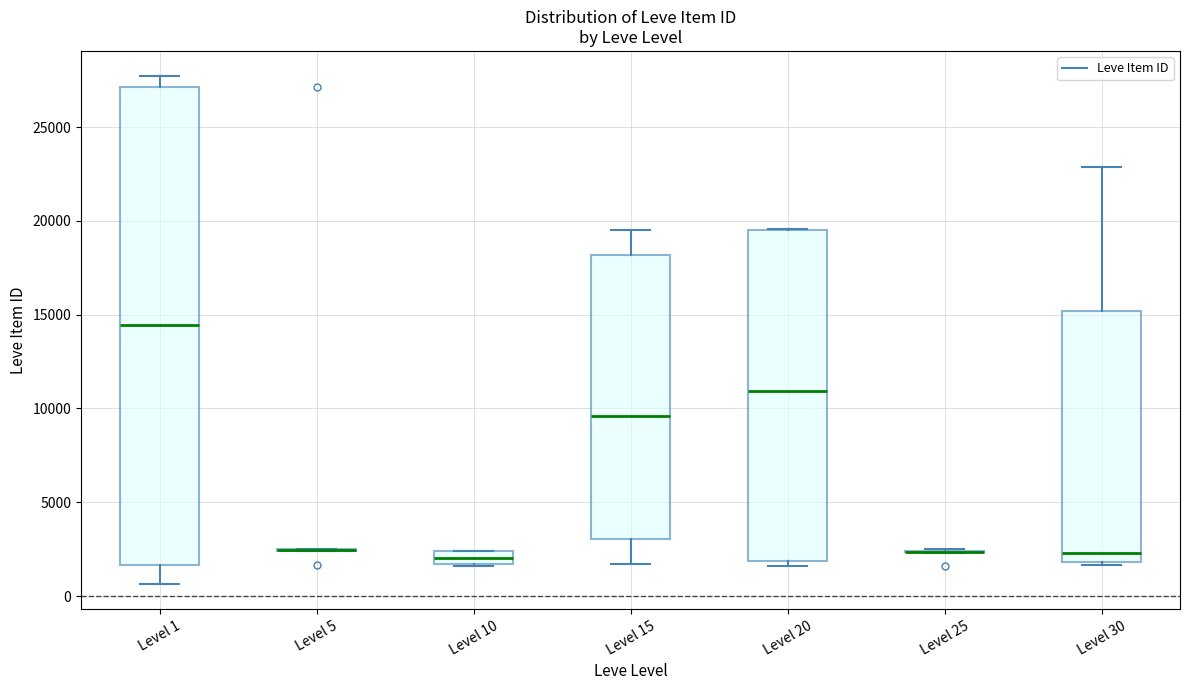

Comparing the boxes themselves (not the whiskers), which one is the tallest?

Level 1